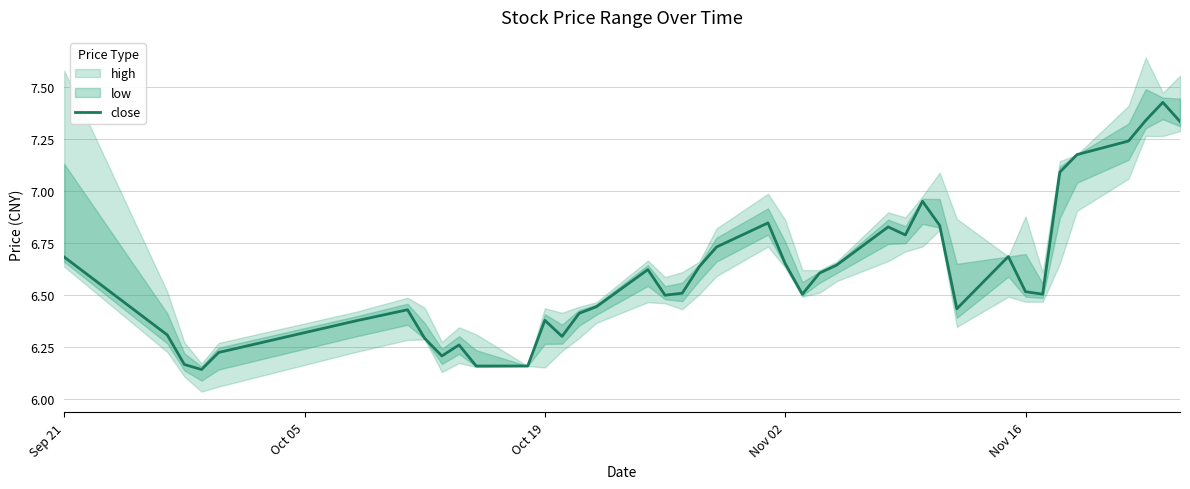

How many lines are shown in the chart?

1